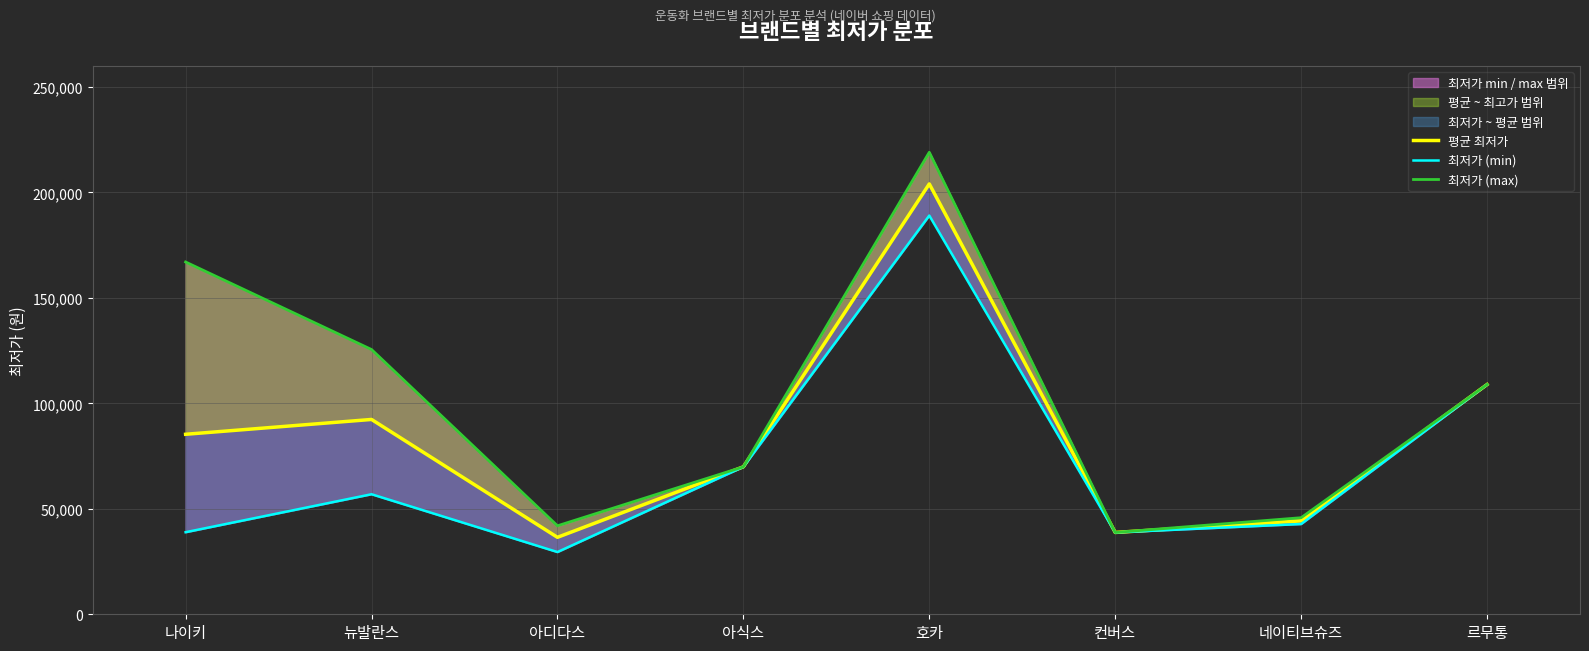

How many values in the 평균 최저가 series exceed 85320?

3